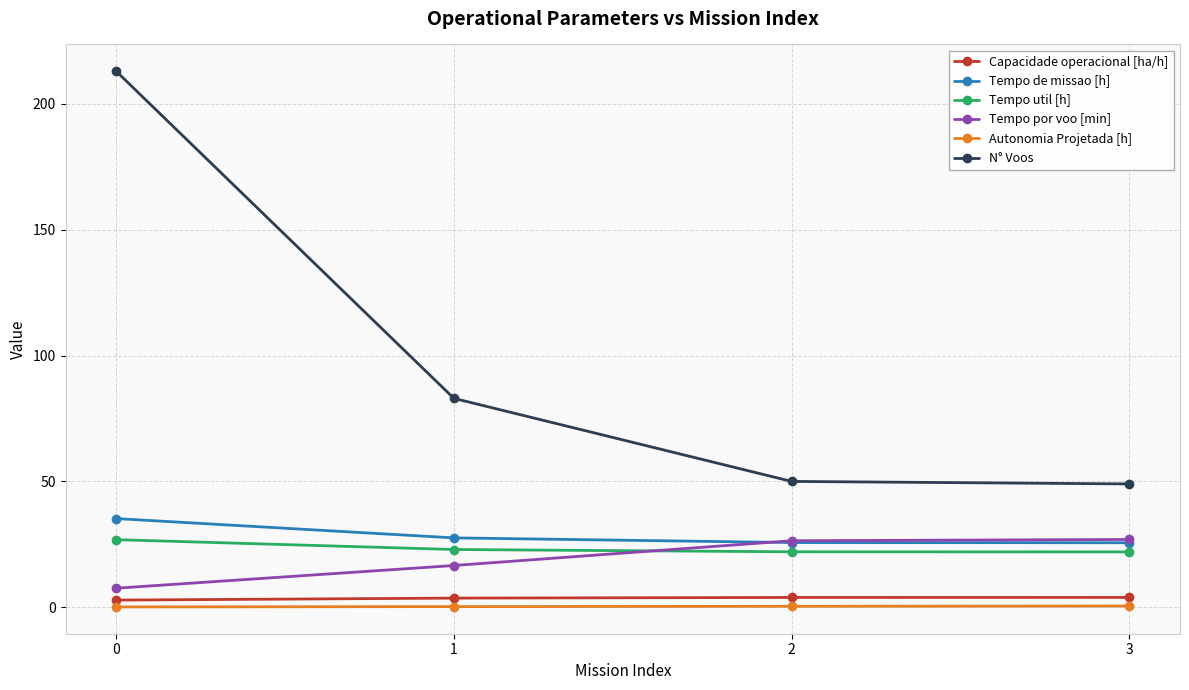

What is the value of the N° Voos point at the 3rd from the left?

50.0